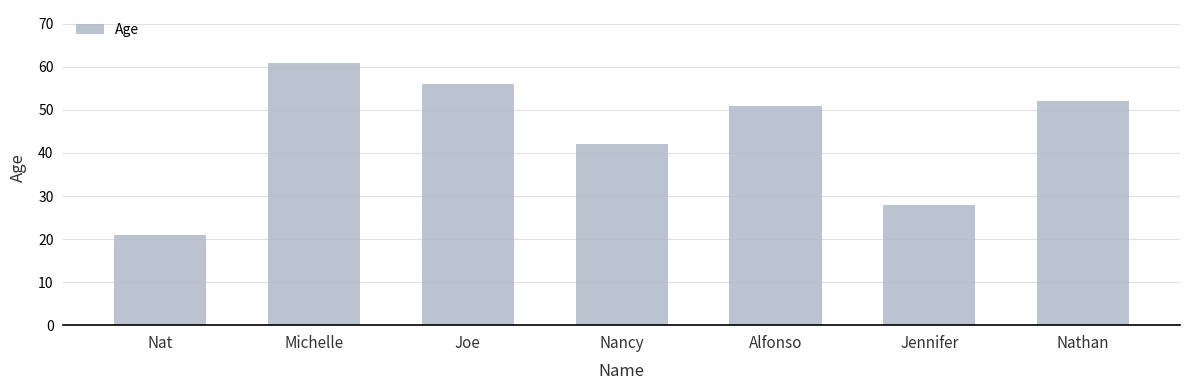

Does the chart contain stacked bars?

No